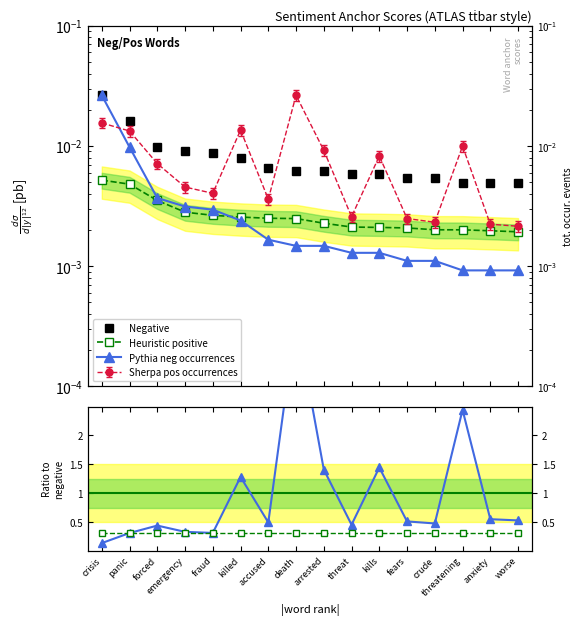

List the labels in order of Heuristic positive value, smallest first.

worse, anxiety, threatening, crude, fears, kills, threat, arrested, death, accused, killed, fraud, emergency, forced, panic, crisis